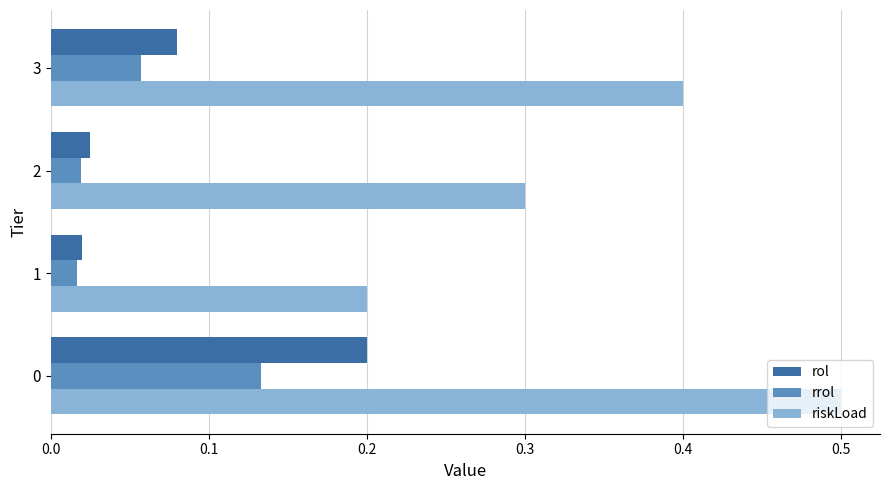

How many rol values are between 0 and 1?

4